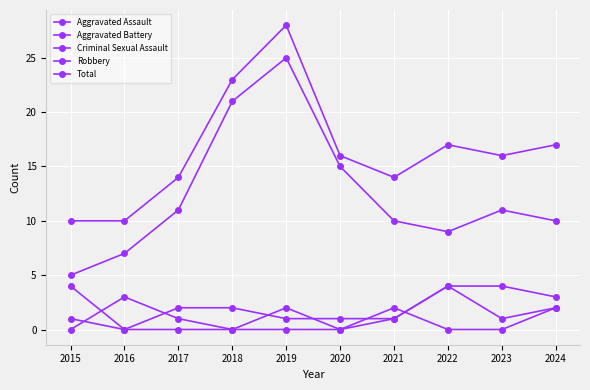

At which category is the sum across all series the highest?

2019